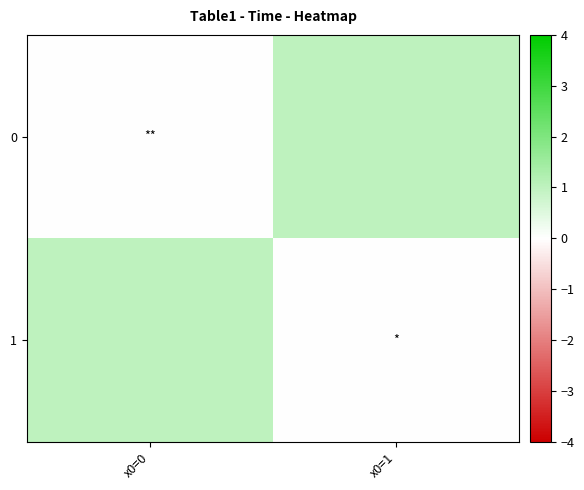

Reading right to left, transcribe all the data shown in this chart.

0: x0=1=1	x0=0=0
1: x0=1=0	x0=0=1